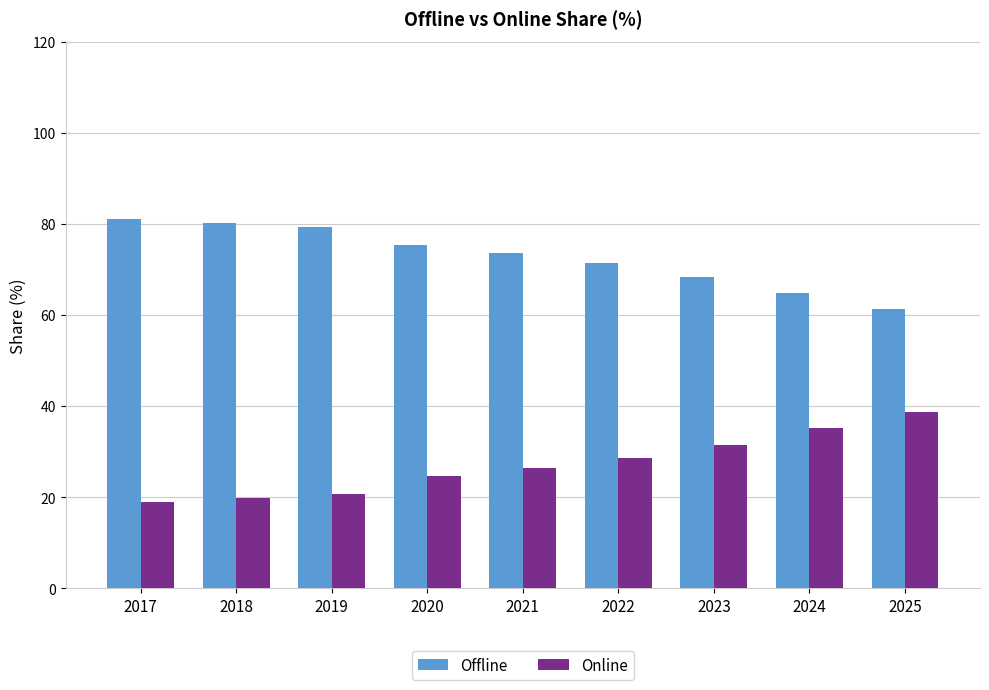

Count the number of data series in this chart.

2